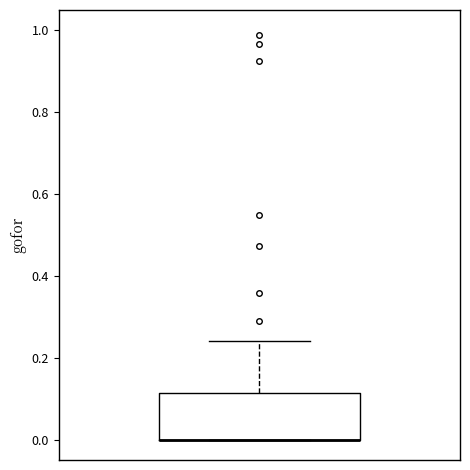

Transcribe this box plot: give where the median line is, the range the box spans, and where the two whiskers end, as read against the y-axis. The values are not printed on the chart, so give them approximately, as read against the axis.

median 0.00 (drawn on the box's lower edge), box 0.00 to 0.12, whiskers 0.00 to 0.24